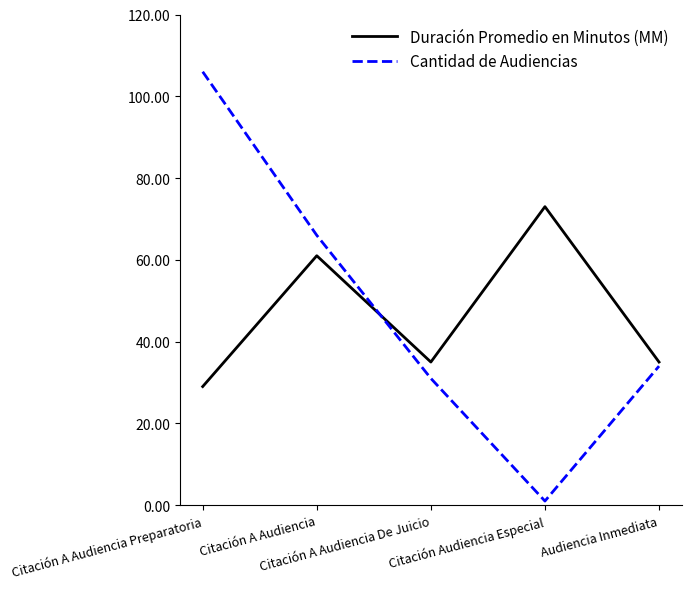

The value of Duración Promedio en Minutos (MM) at Audiencia Inmediata is 35. True or false?

True